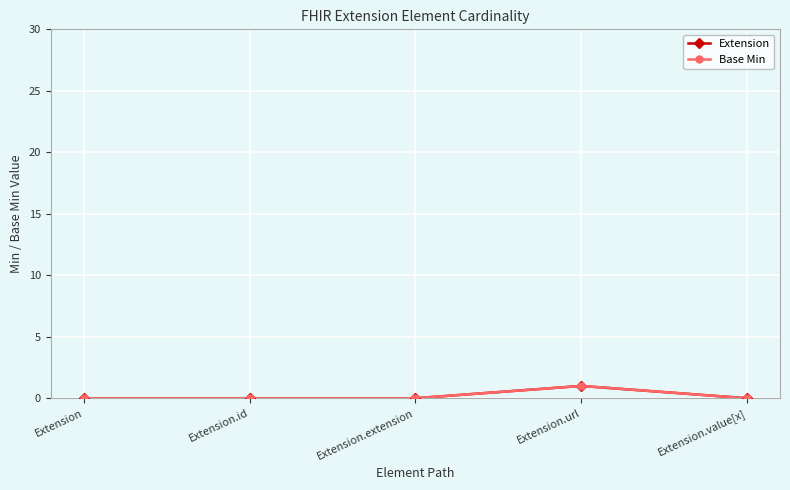

True or false: Base Min and Extension intersect in this chart.

False